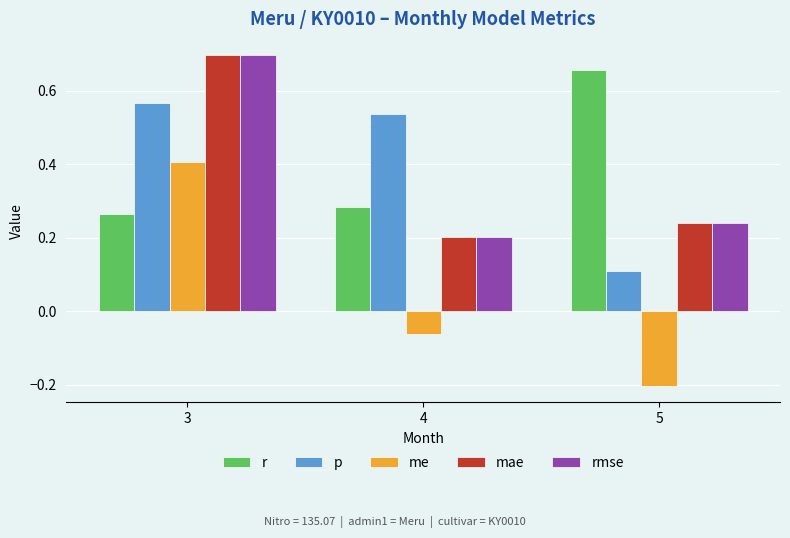

Which label corresponds to the largest value in the chart?

3